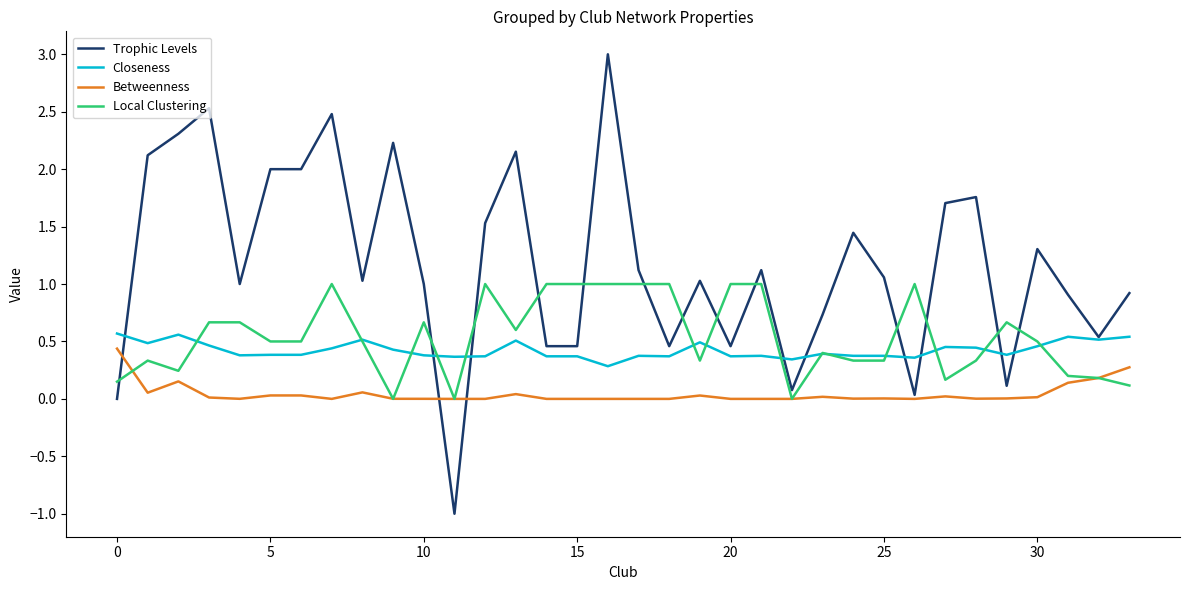

Rank the series by their maximum value, from highest to lowest.

Trophic Levels, Local Clustering, Closeness, Betweenness